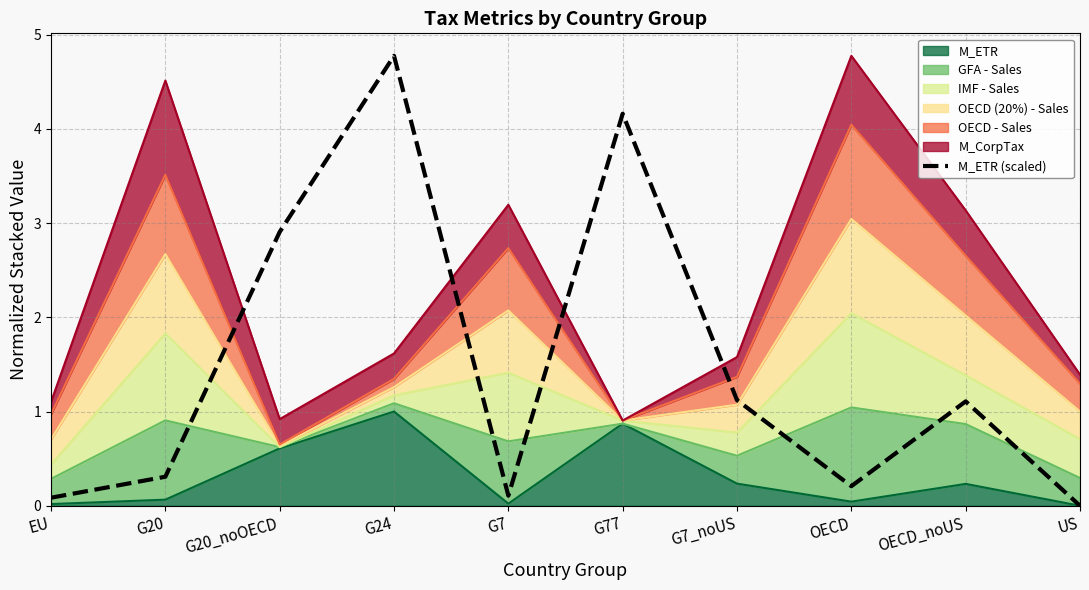

List the labels in order of value, largest first.

G24, G77, G20_noOECD, G7_noUS, OECD_noUS, G20, OECD, G7, EU, US